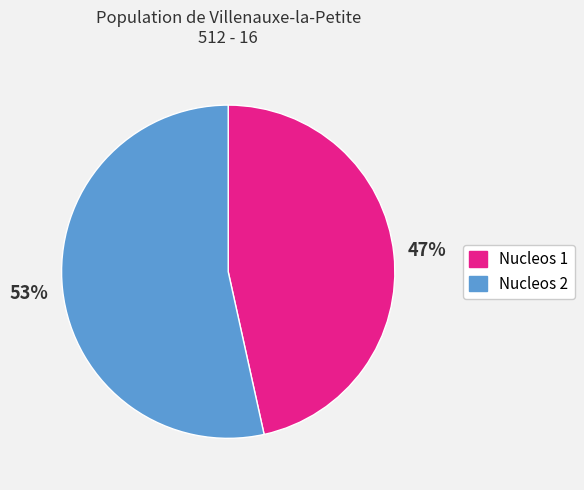

What is the largest slice in the pie chart?

Nucleos 2